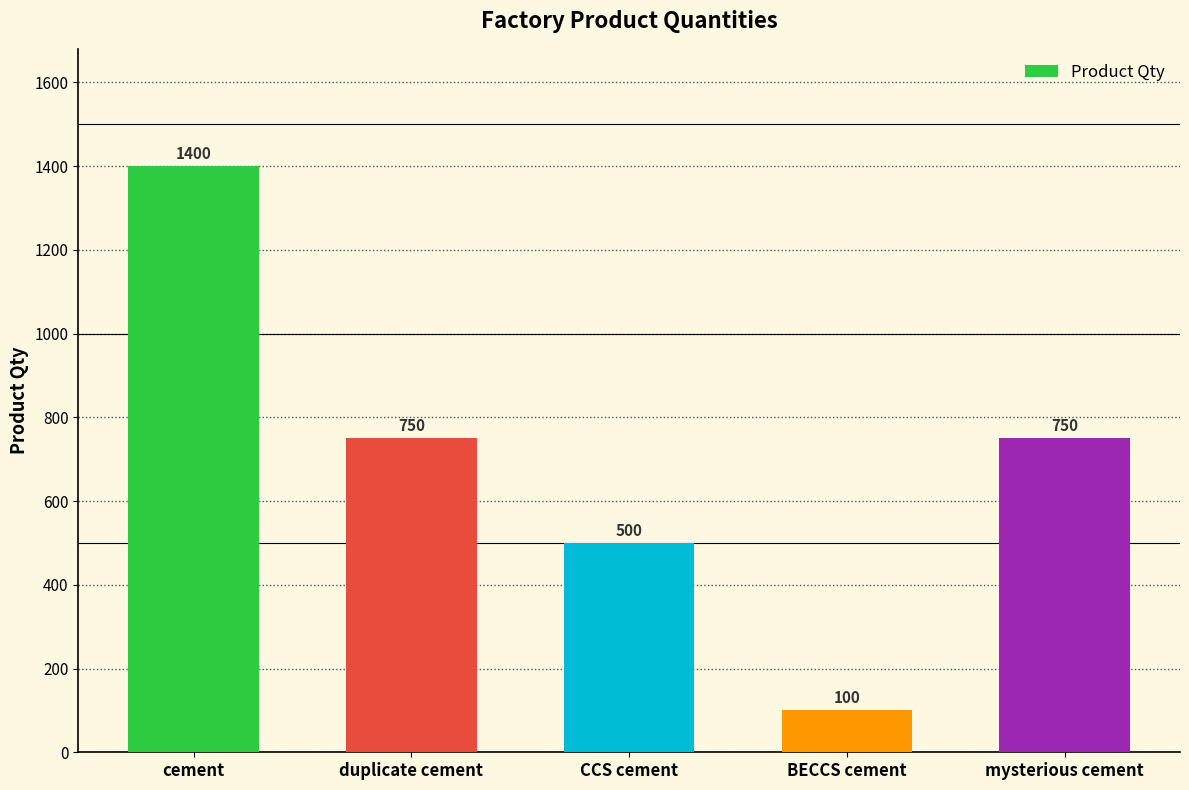

What is the ratio of the value at cement to the value at mysterious cement?

1.9